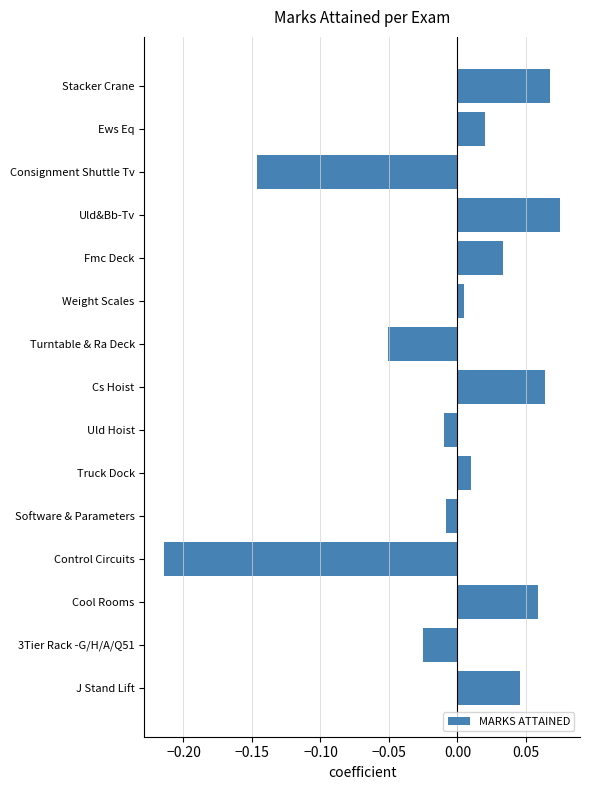

What is the sum of the values at Control Circuits and Consignment Shuttle Tv?

-0.4